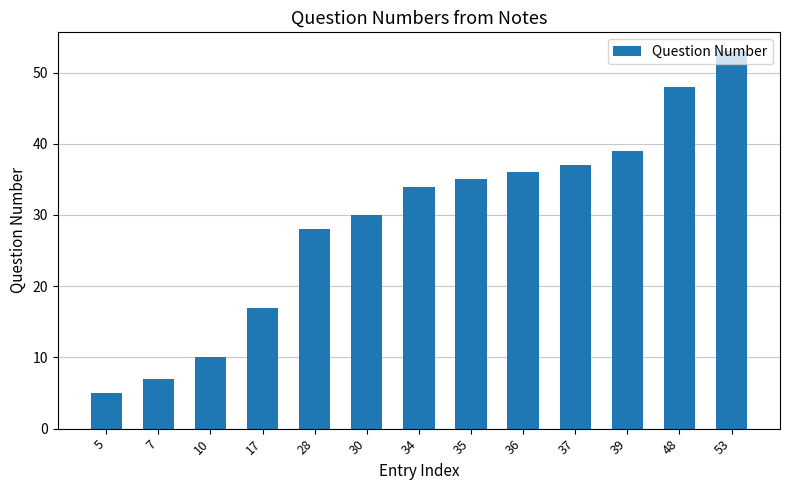

At which category does the chart reach its minimum across all series?

5